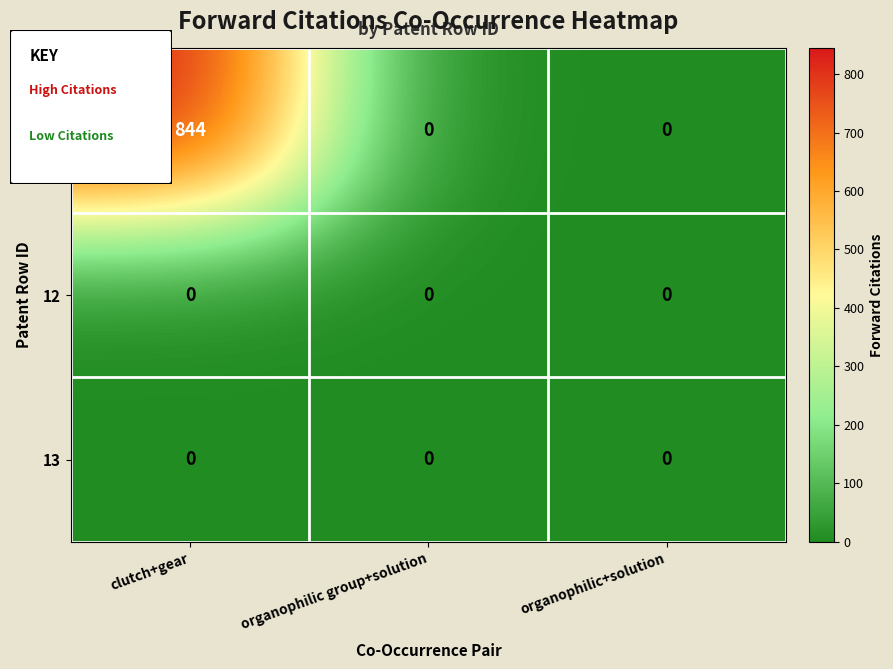

Which series has the widest spread of values?

1